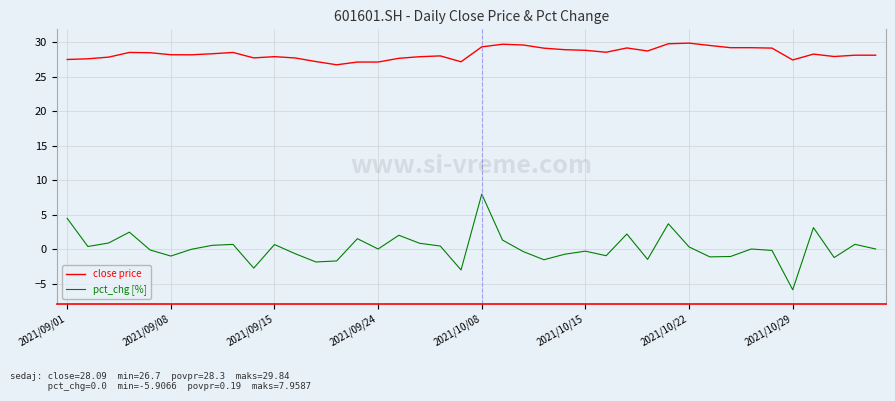

How many lines are shown in the chart?

2